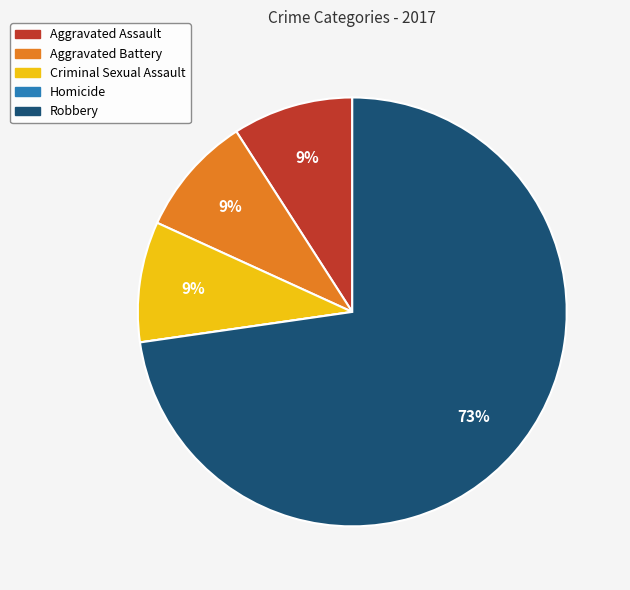

Do Aggravated Assault and Robbery together represent more than half of the pie?

Yes